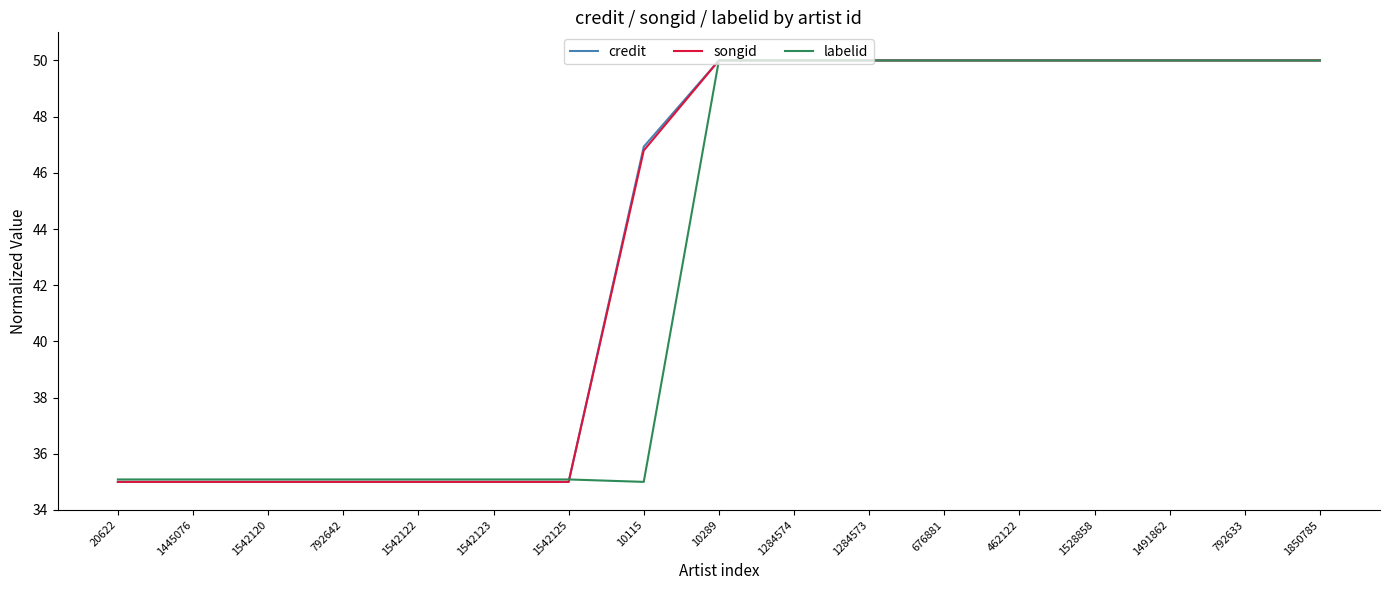

What is the lowest value of the songid series?

35.0